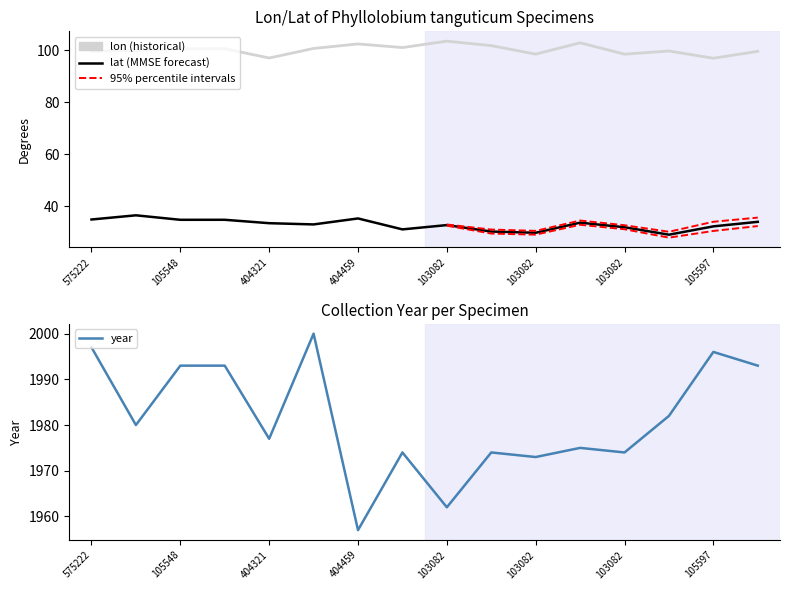

True or false: lon has more than 0 interior local peaks.

True